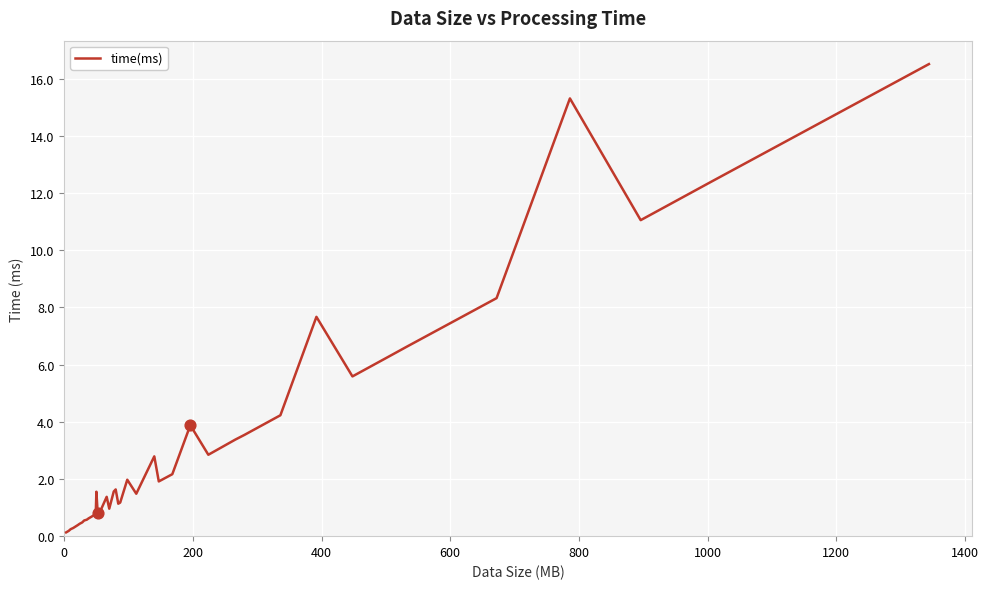

What is the maximum value shown in the chart?

16.5